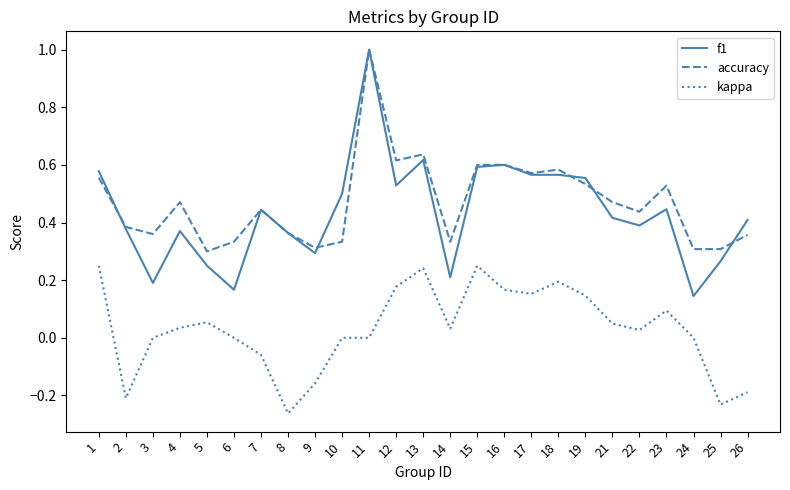

Is it true that kappa equals 0.1 at 17?

False